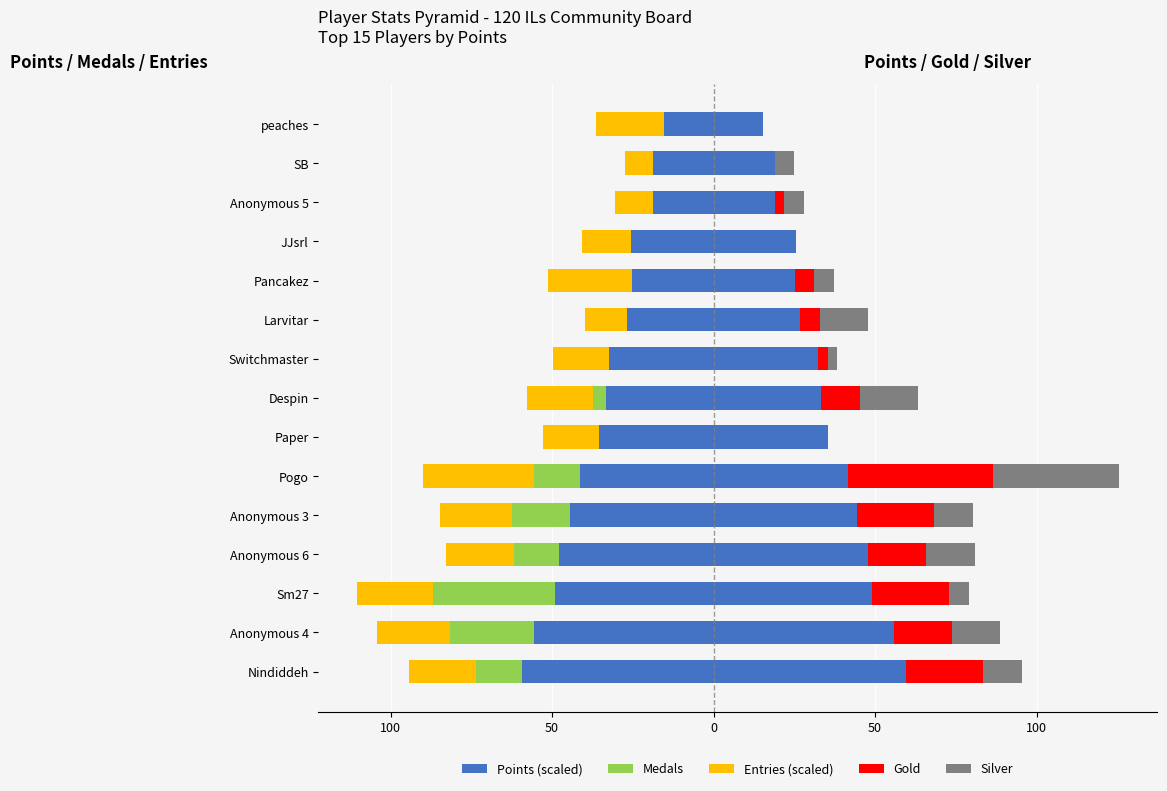

True or false: Points (Right) has a value of 49.0 at Sm27.

True